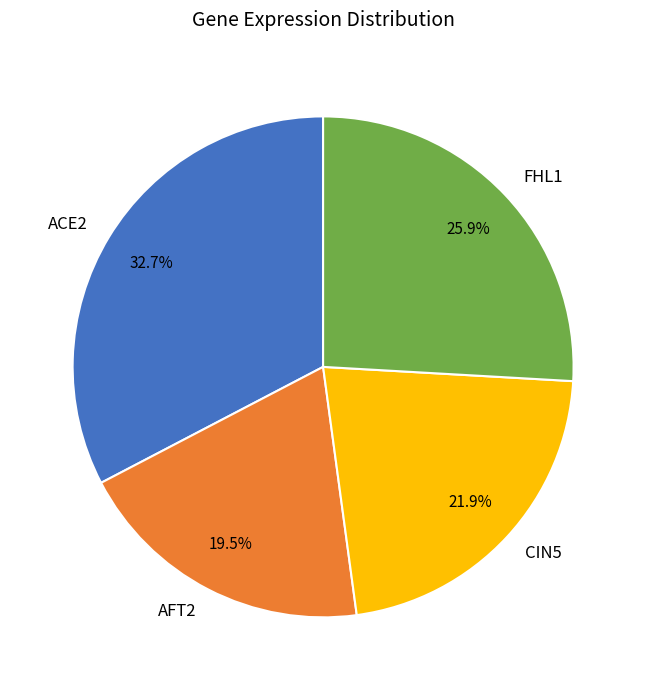

True or false: CIN5 accounts for 22% of the total.

True